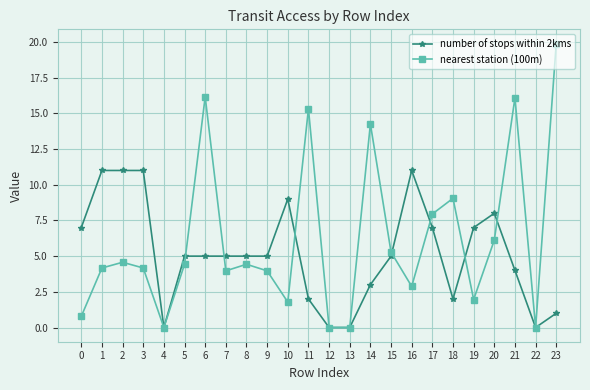

How many lines are shown in the chart?

2